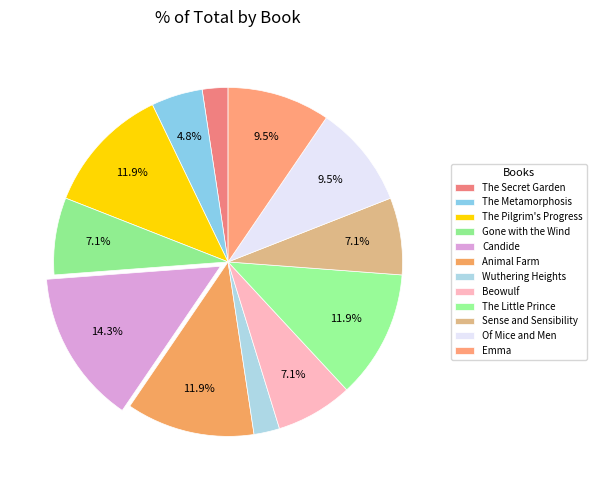

Is there any slice that represents more than half of the pie?

No